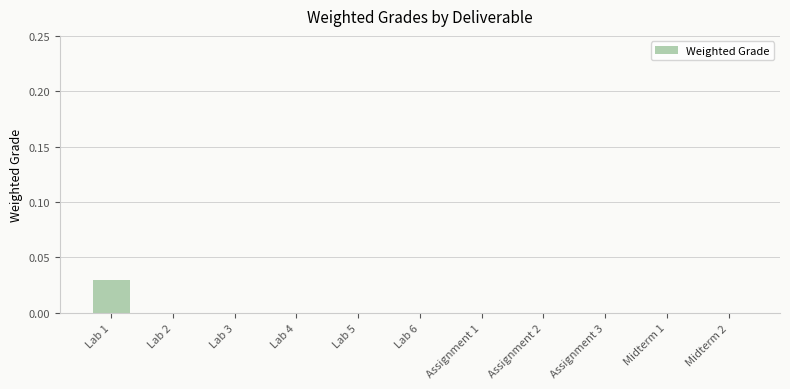

True or false: the data shows 0.0 at Midterm 2.

True